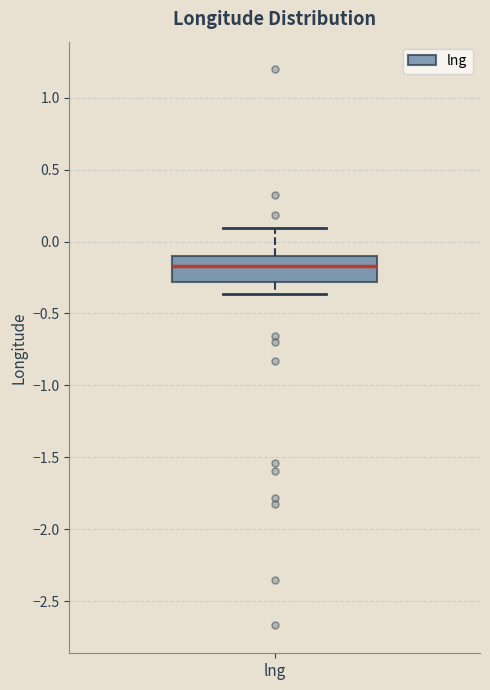

Transcribe this box plot: give where the median line is, the range the box spans, and where the two whiskers end, as read against the y-axis. The values are not printed on the chart, so give them approximately, as read against the axis.

median -0.15, box -0.30 to -0.10, whiskers -0.35 to 0.10